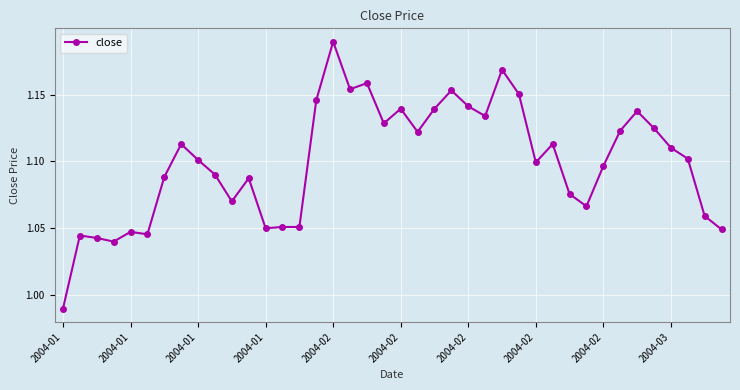

Is this an area chart (filled region under the line)?

No